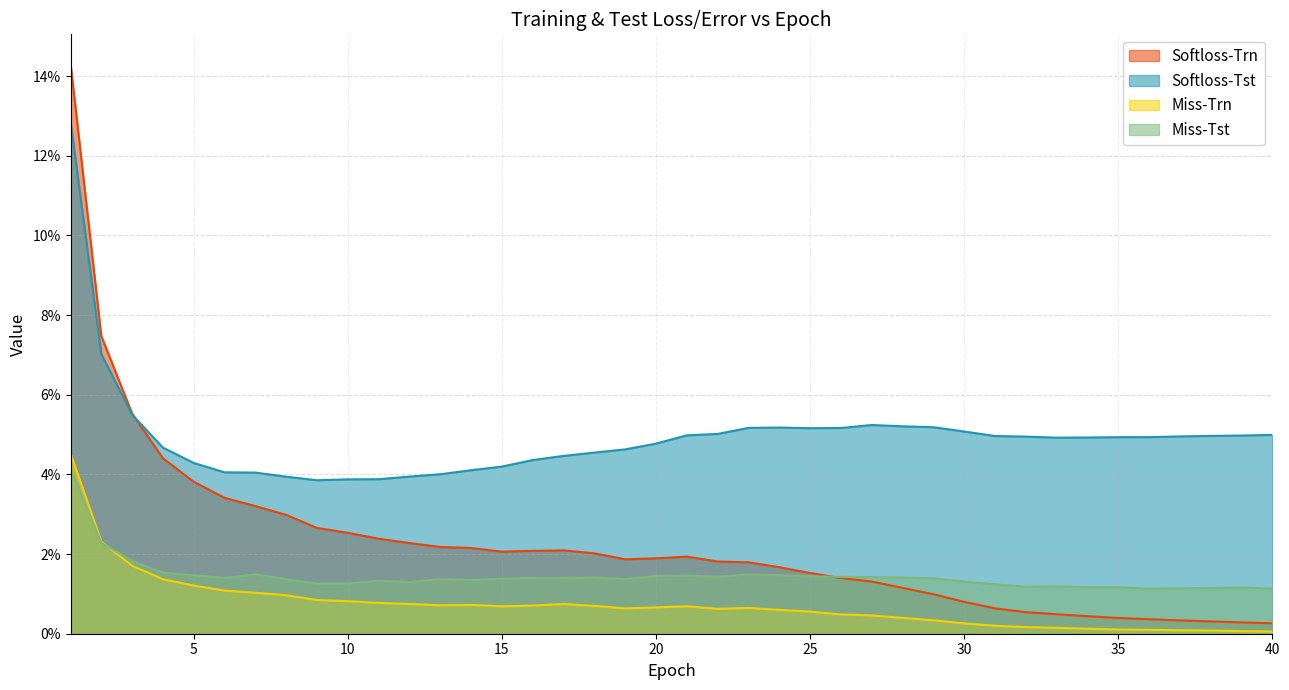

Count the number of categories in the chart.

40